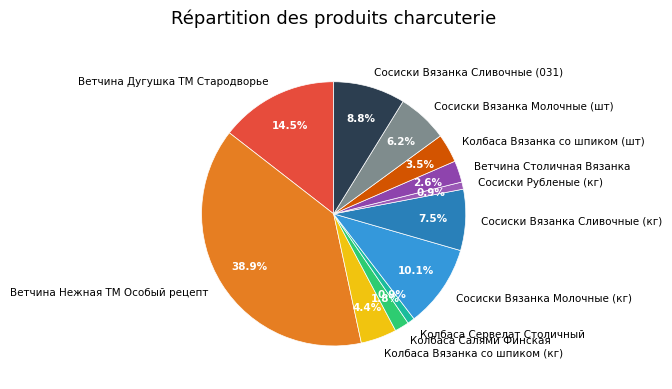

Is there any slice that represents more than half of the pie?

No